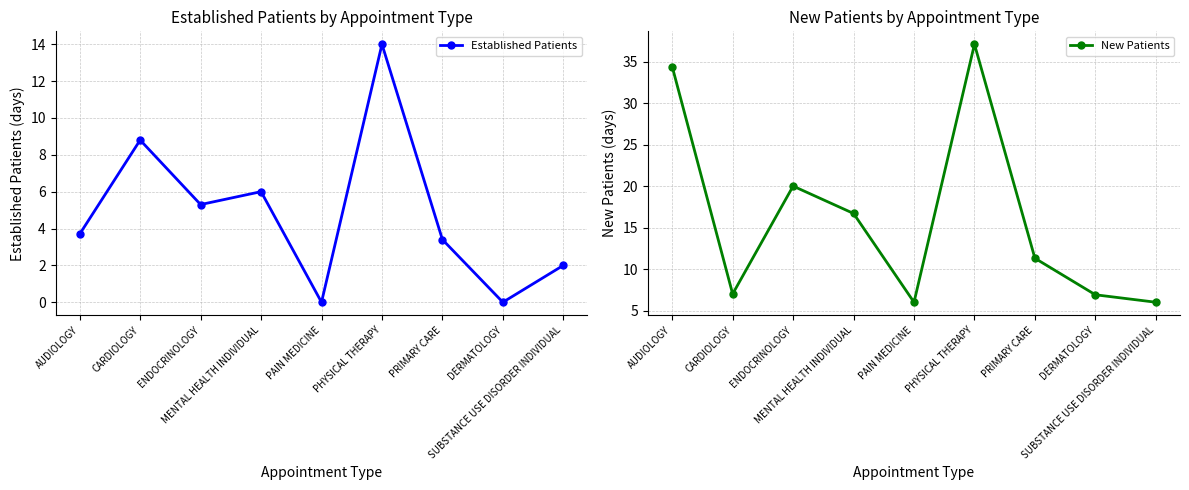

Is the value of Established Patients at PAIN MEDICINE greater than the value of New Patients at PHYSICAL THERAPY?

No